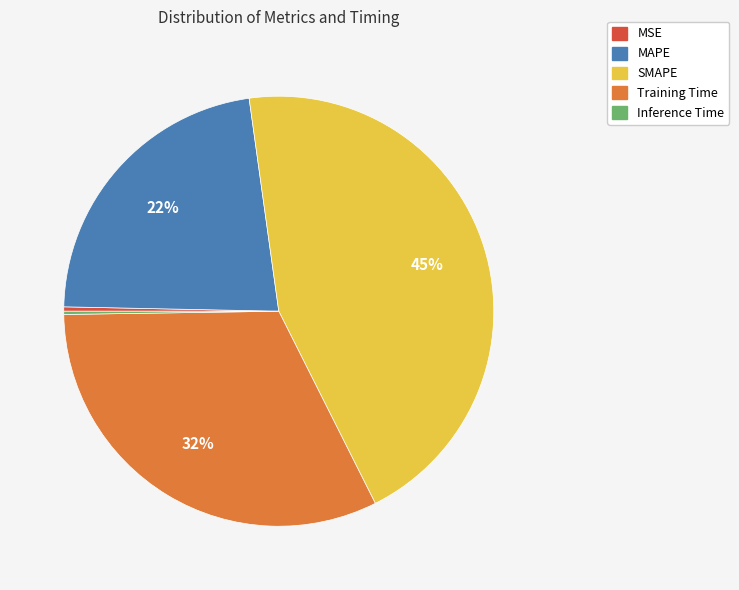

Is the sum of MSE and MAPE greater than half?

No